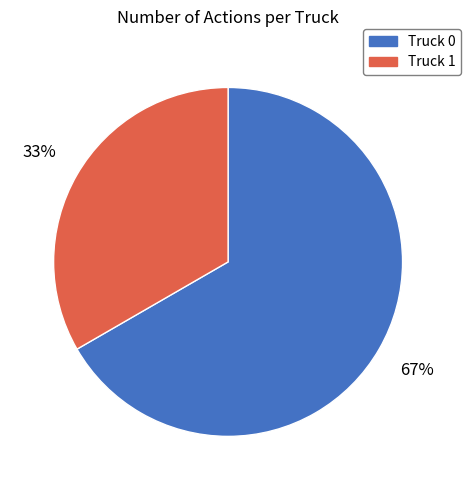

To the nearest percent, what portion does Truck 0 represent?

67%